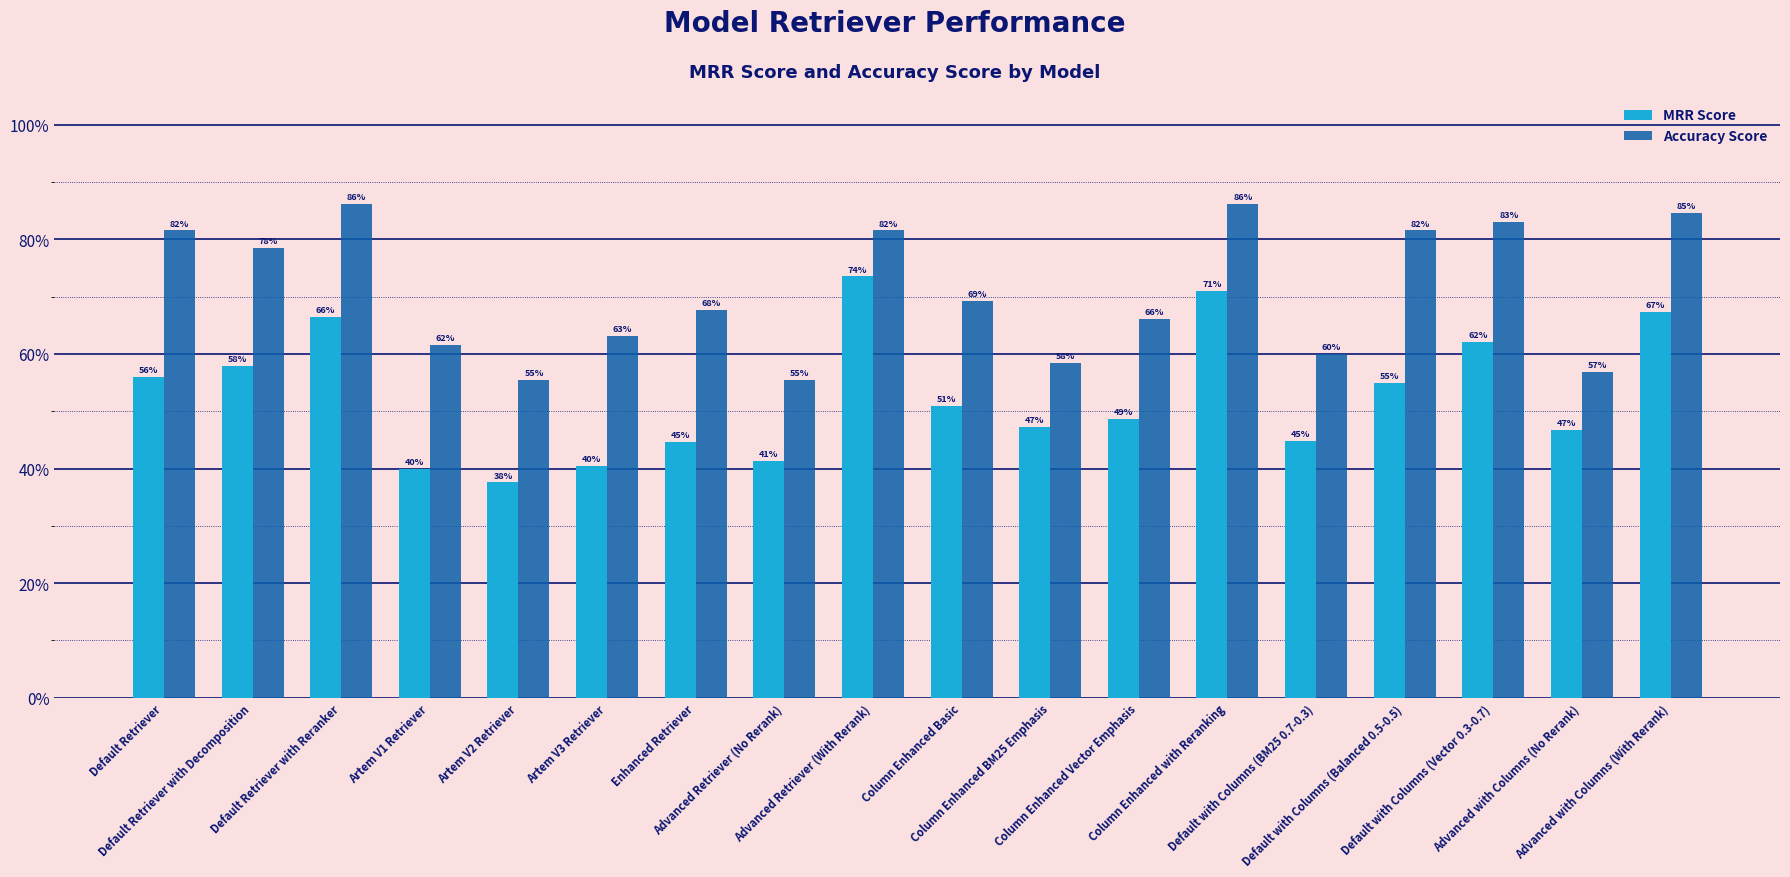

Where is MRR Score nearest to the value 0?

Artem V2 Retriever